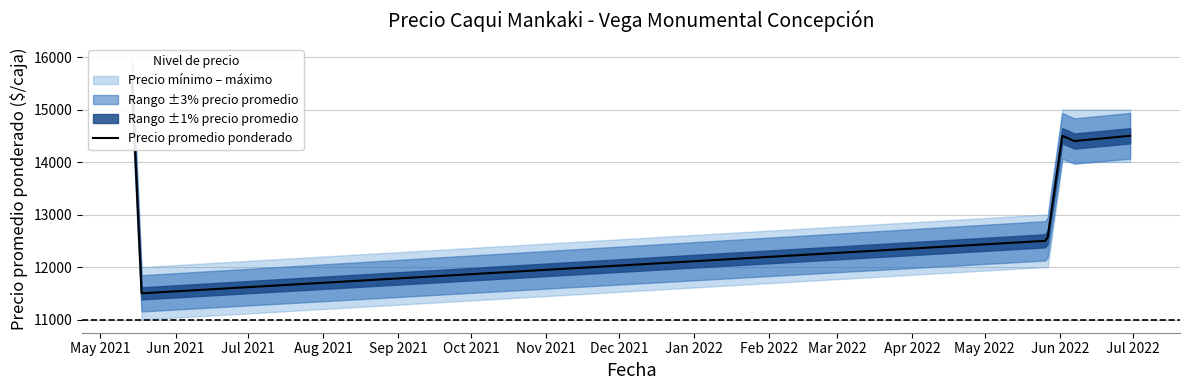

True or false: the data shows 9444 at May 2021.

False